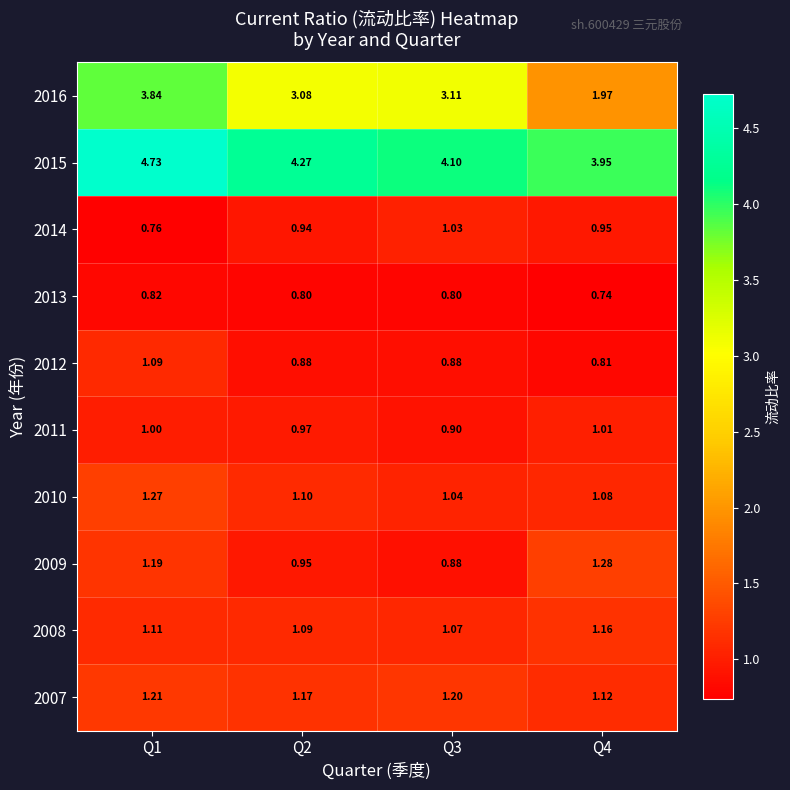

Which series has the largest total across all categories?

2015